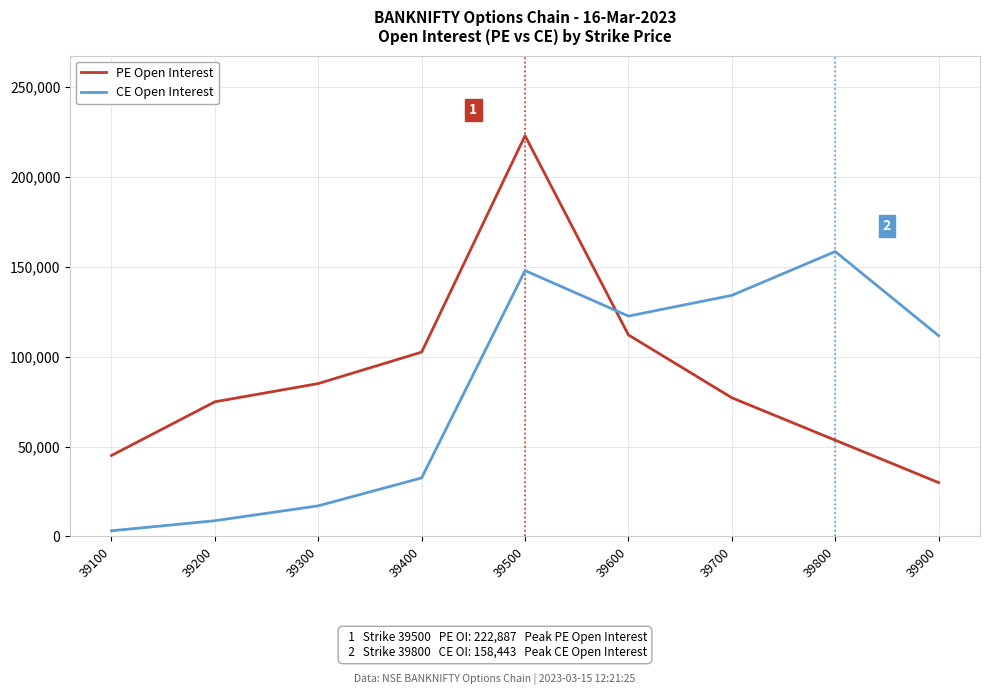

Reading left to right, transcribe all the data shown in this chart.

PE Open Interest: 39100=45017	39200=74875	39300=85025	39400=102518	39500=222887	39600=112082	39700=77123	39800=53526	39900=29941
CE Open Interest: 39100=3140	39200=8732	39300=17018	39400=32543	39500=147863	39600=122558	39700=134088	39800=158443	39900=111638